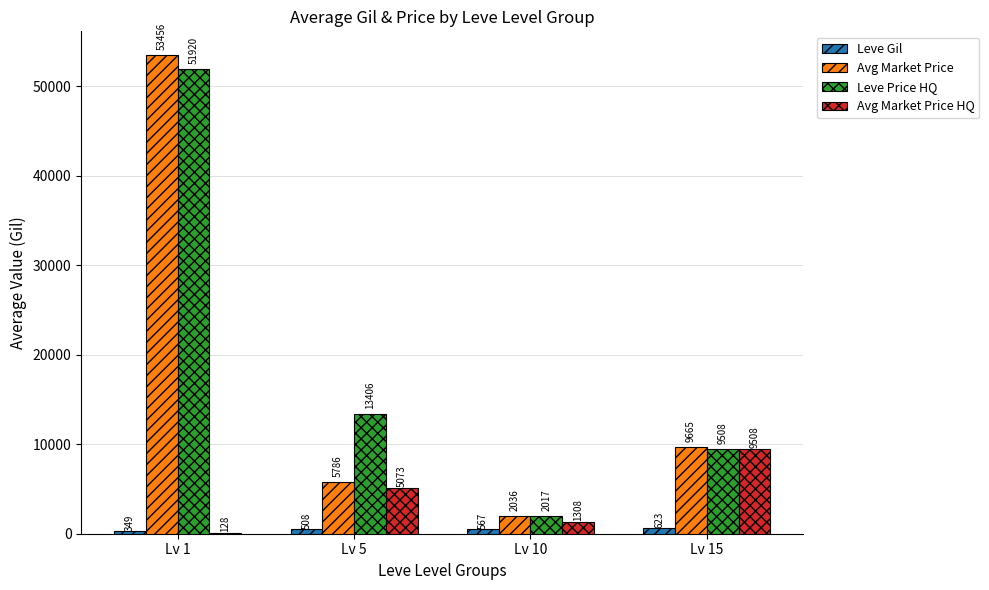

Which category has the highest value across all series?

Lv 1